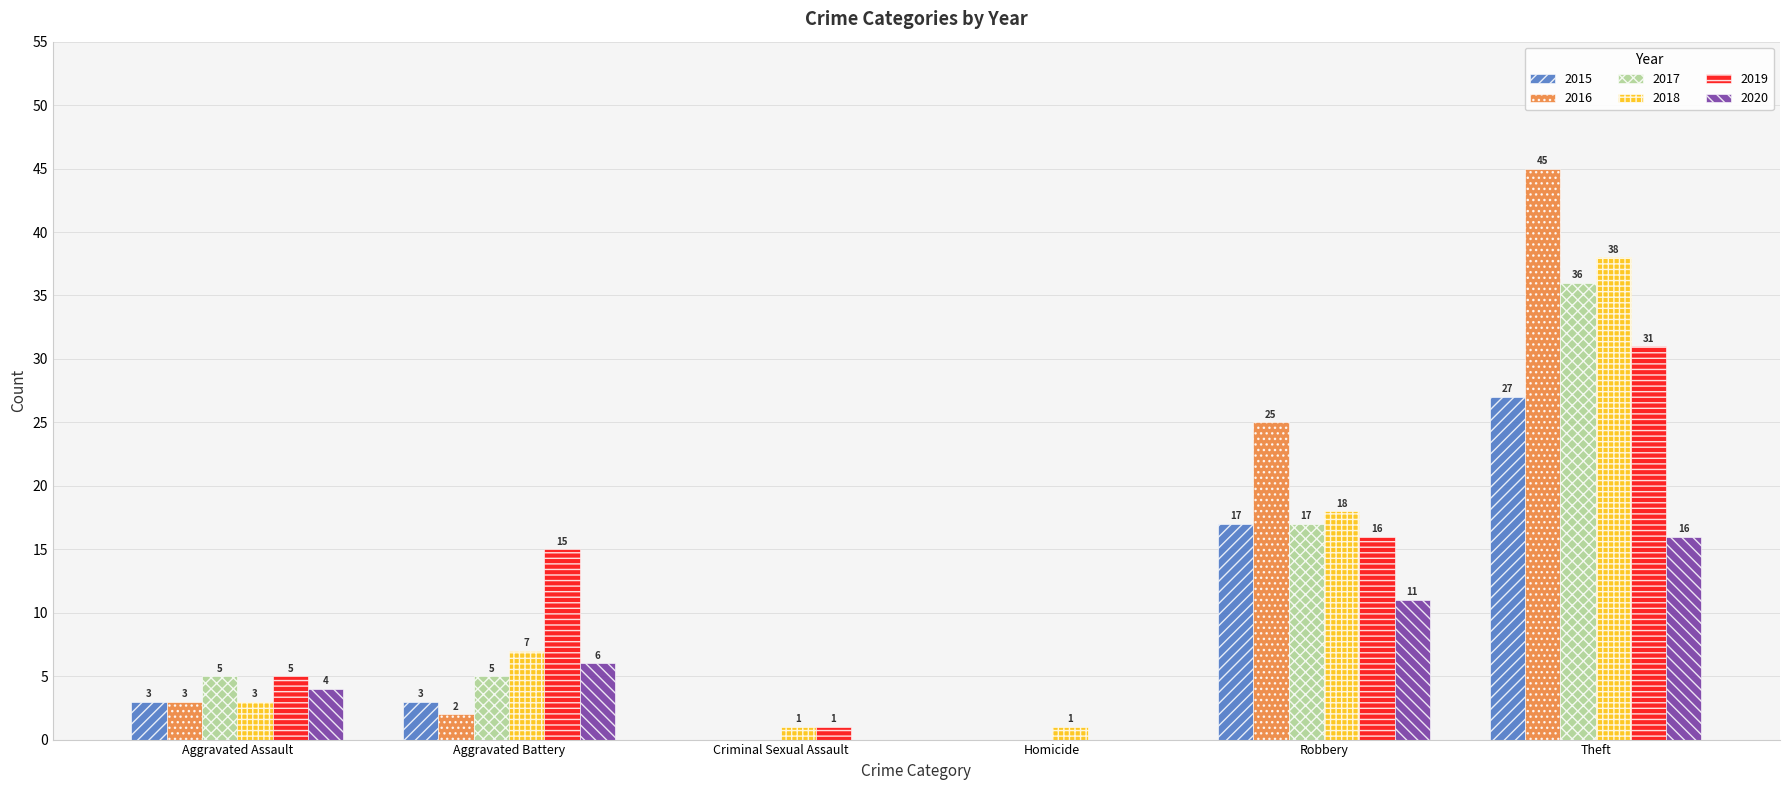

Which series has the widest spread of values?

2016